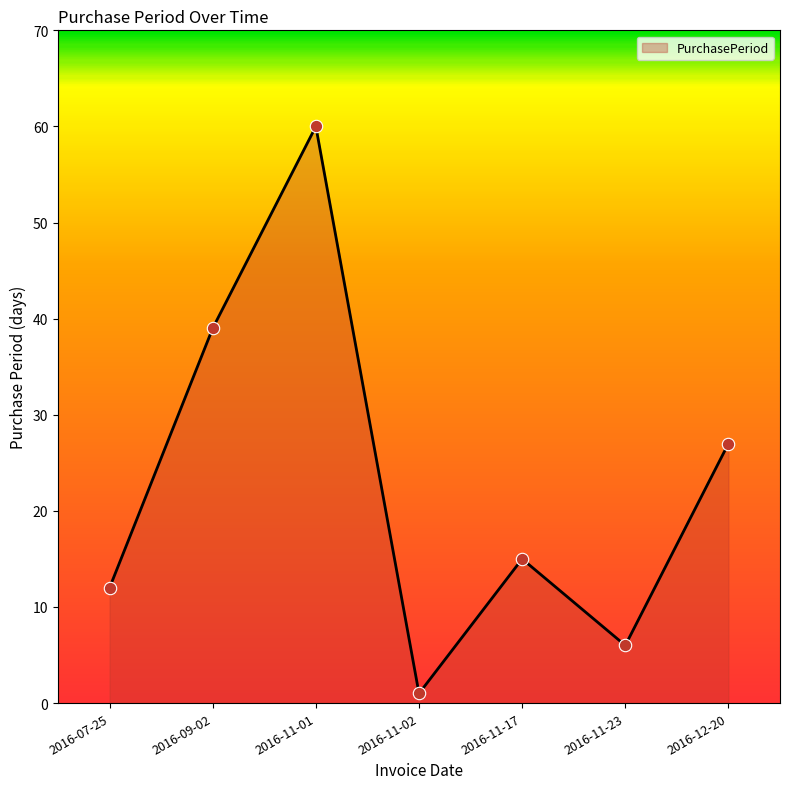

What is the change in value from 2016-11-17 to 2016-11-23?

-9